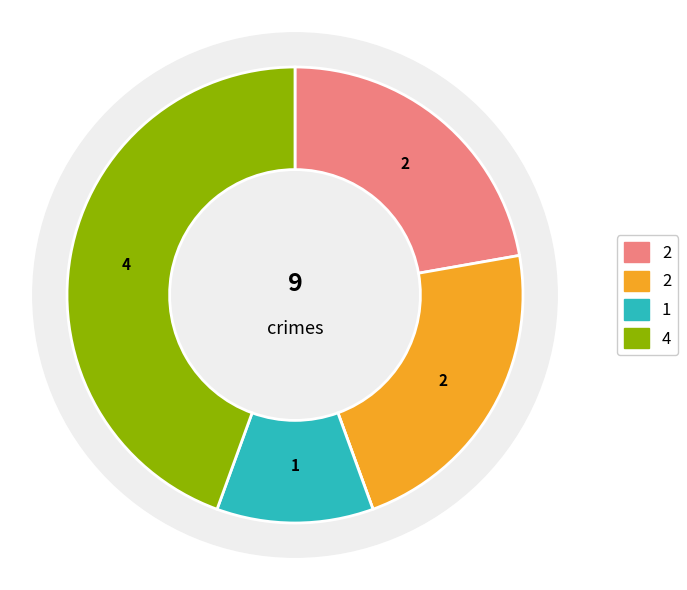

To the nearest percent, what percentage of the pie is Aggravated Battery?

22%